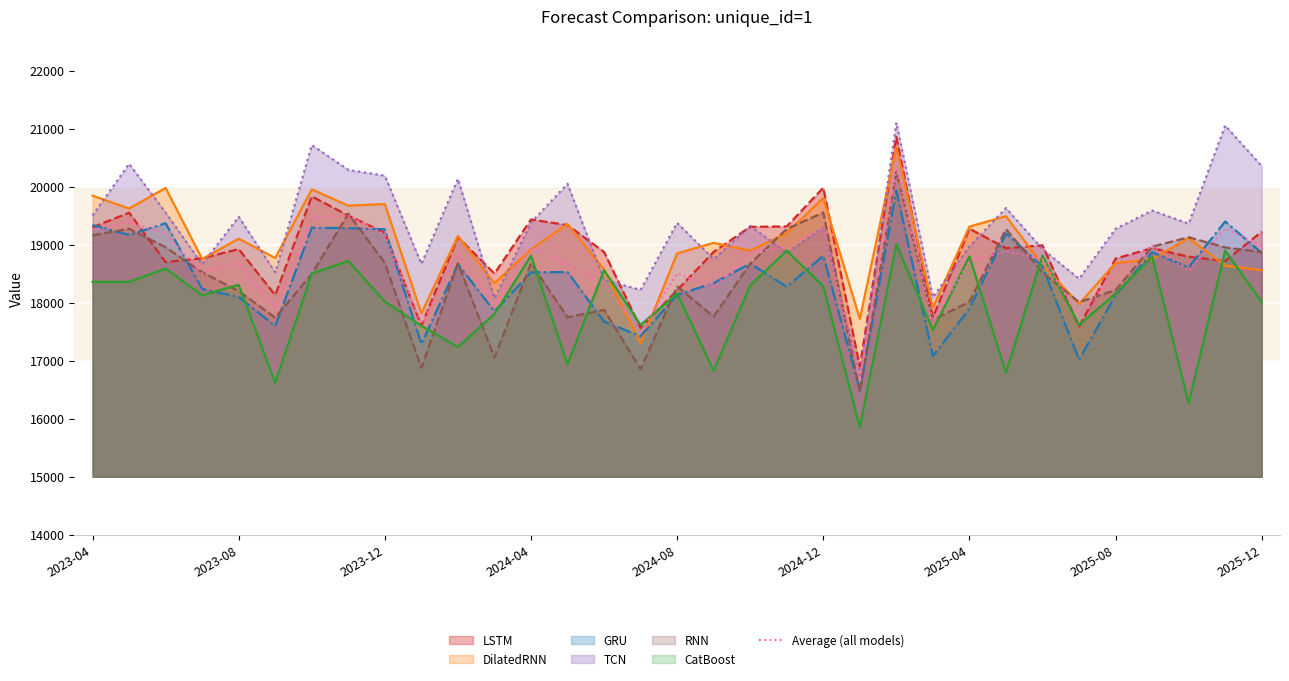

Which series has the widest spread of values?

TCN